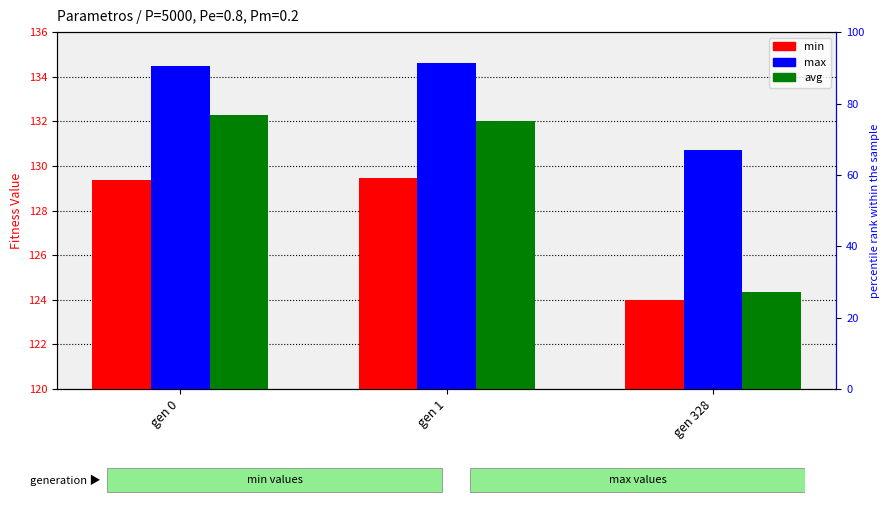

How many groups of bars are there?

3